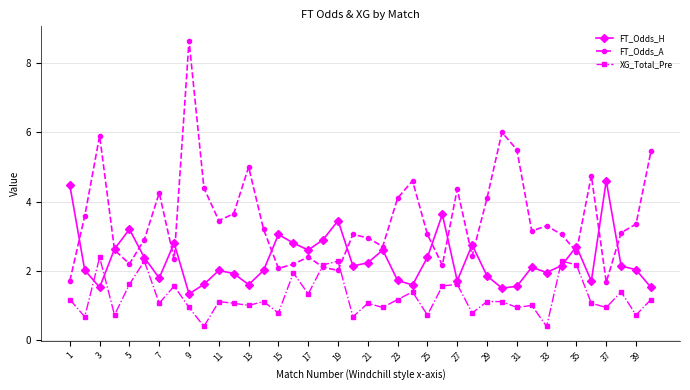

What is the value of the XG_Total_Pre point at the 2nd from the left?

0.7